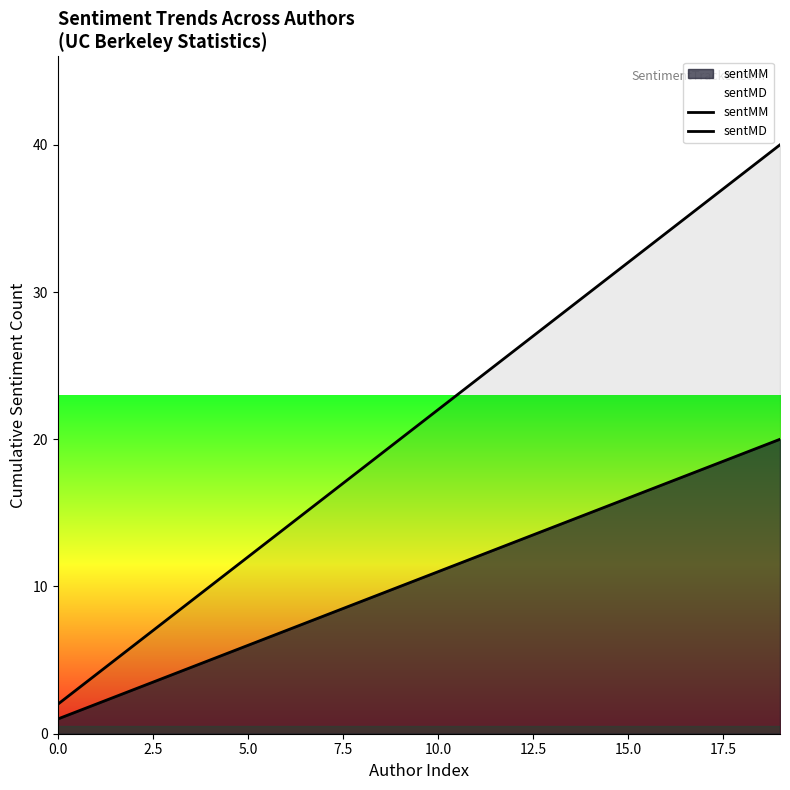

Count the number of categories in the chart.

20